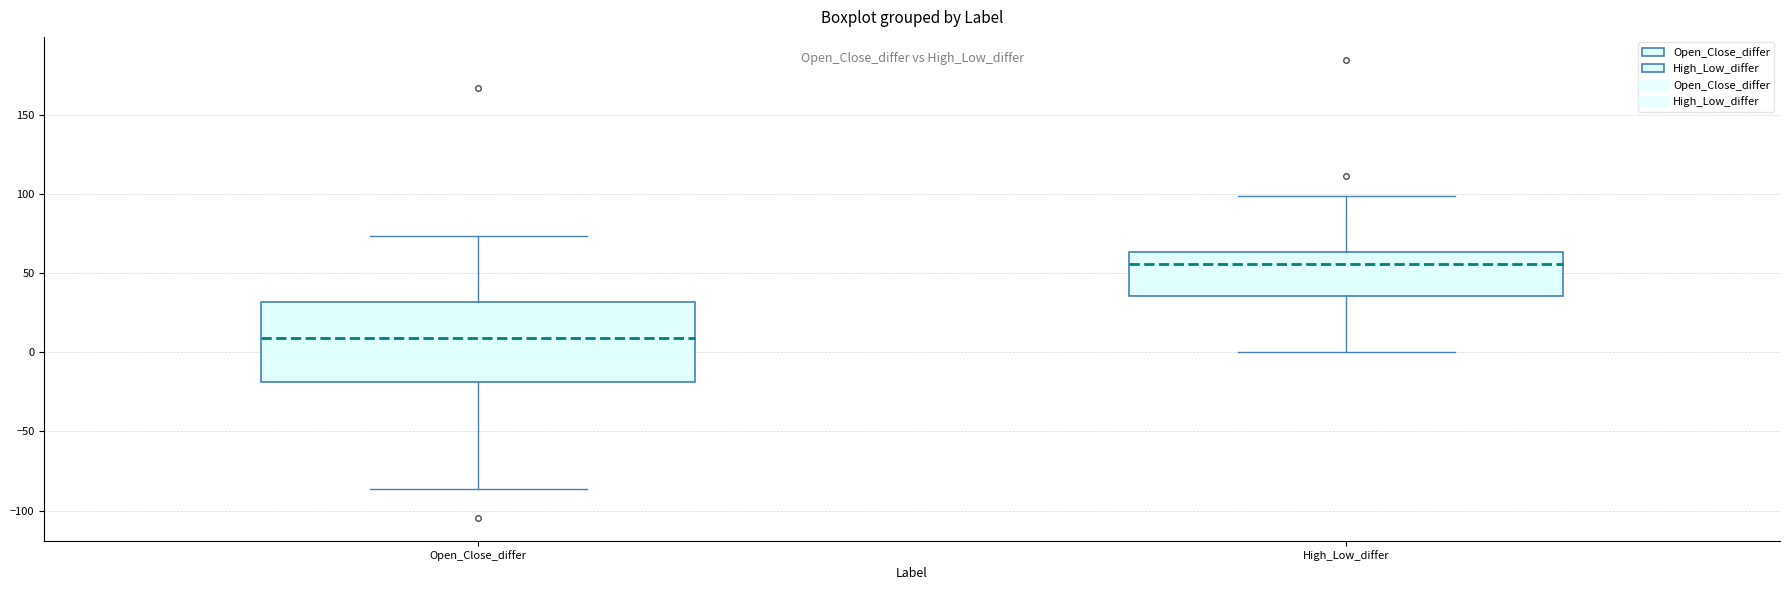

Which box has the highest median line?

High_Low_differ